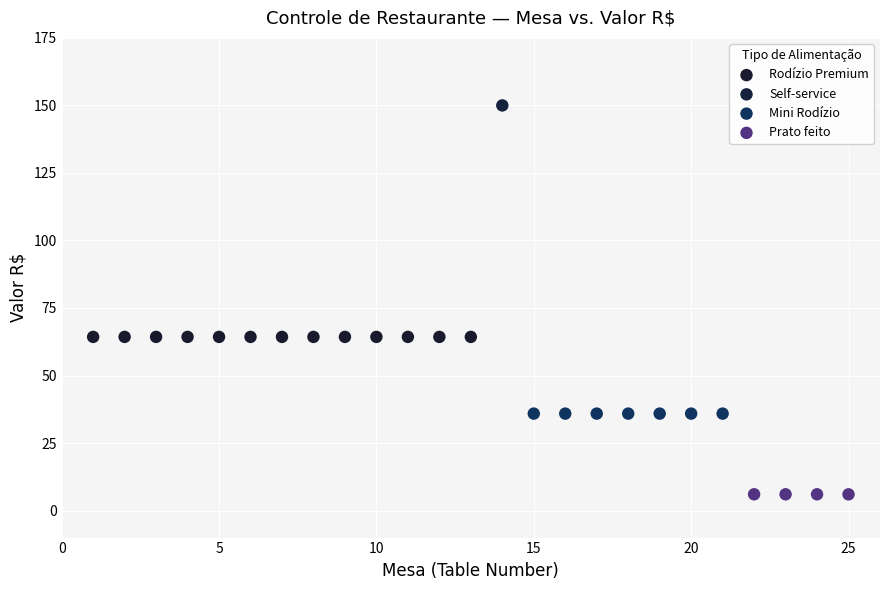

Which series reaches the minimum Y coordinate?

Prato feito